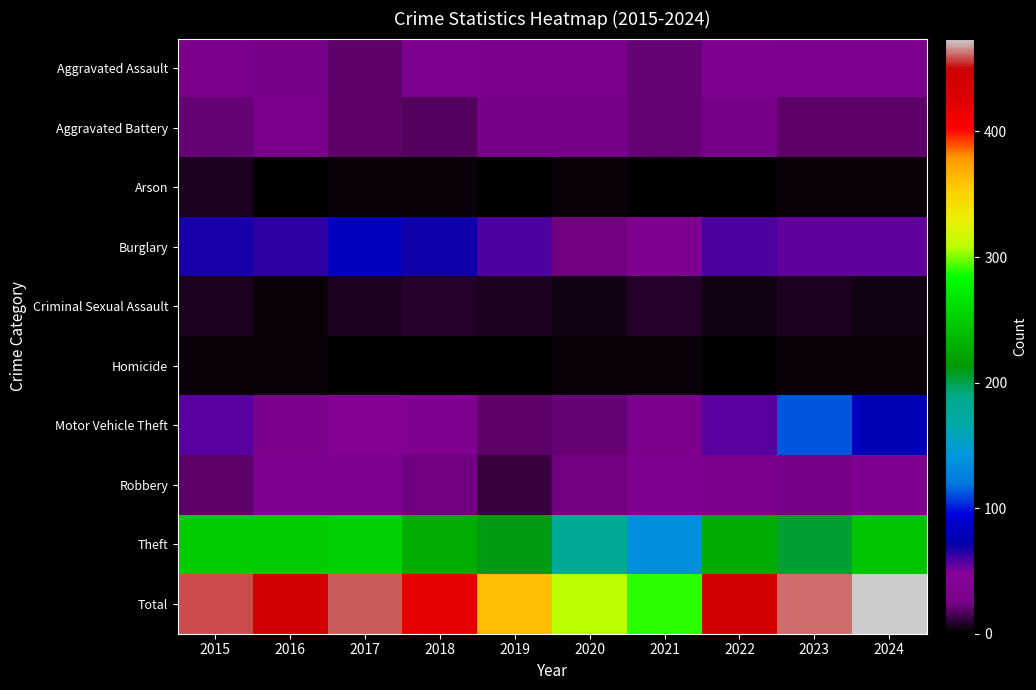

Rank the categories by Arson value from lowest to highest.

2016, 2019, 2021, 2022, 2018, 2017, 2020, 2023, 2024, 2015